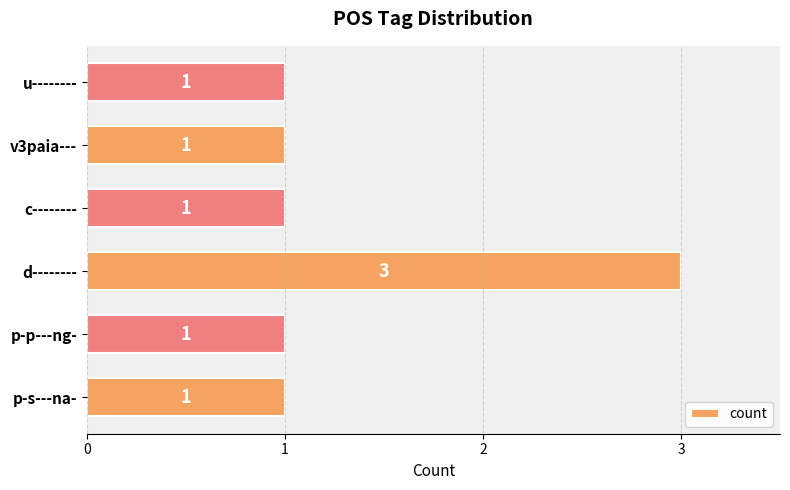

Reading bottom to top, extract all data points from this chart.

p-s---na-=1	p-p---ng-=1	d--------=3	c--------=1	v3paia---=1	u--------=1